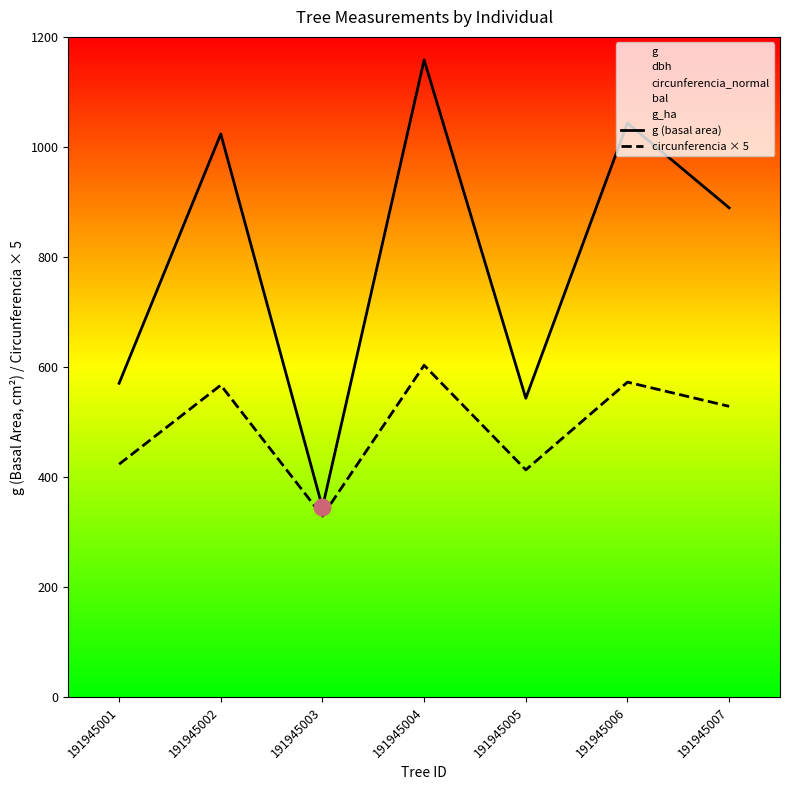

In circunferencia × 5, how many points are higher than both neighbors (excluding endpoints)?

3